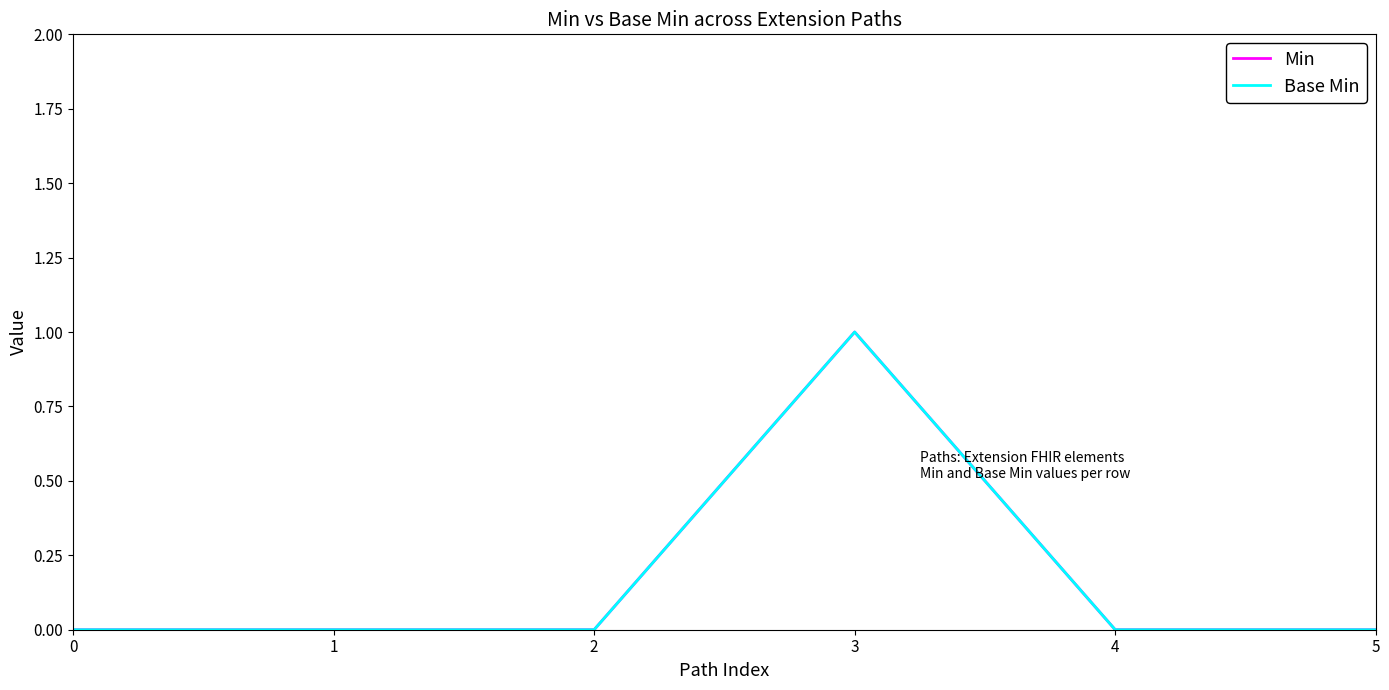

What is the greatest value displayed?

1